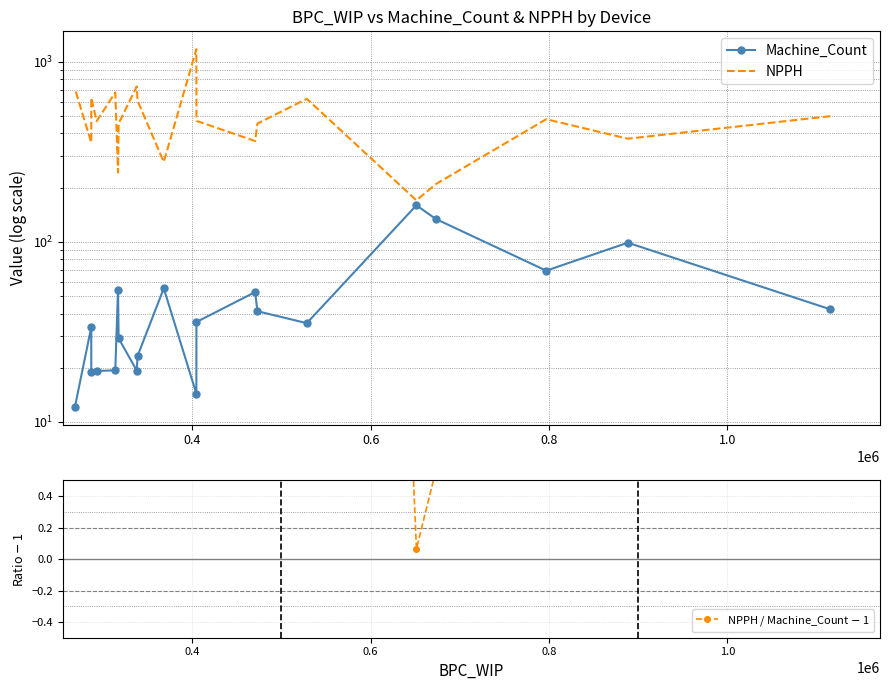

Is it true that Machine_Count equals 26.9 at 12?

False